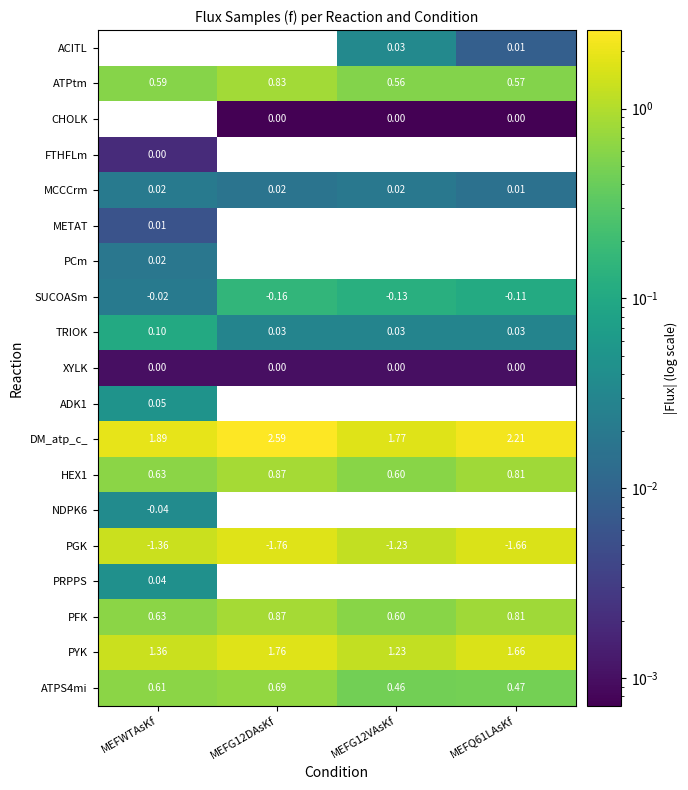

True or false: PCm has a value of 0.0 at MEFWTAsKf.

False